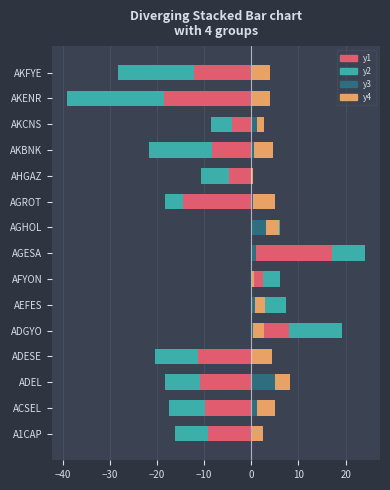

The value of y3 at AGROT is 0.4. True or false?

True